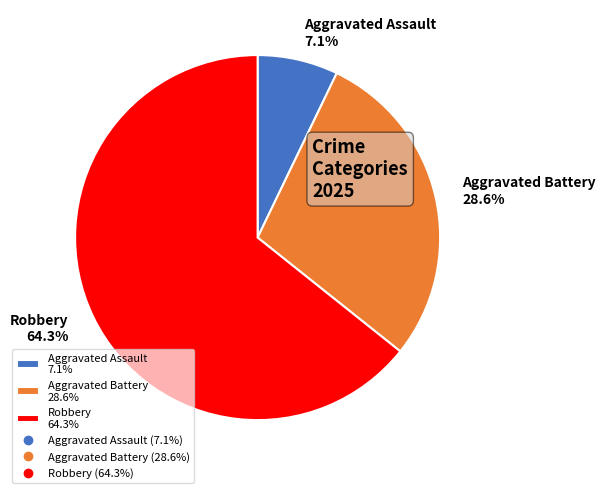

Which category accounts for the majority?

Robbery 64.3%